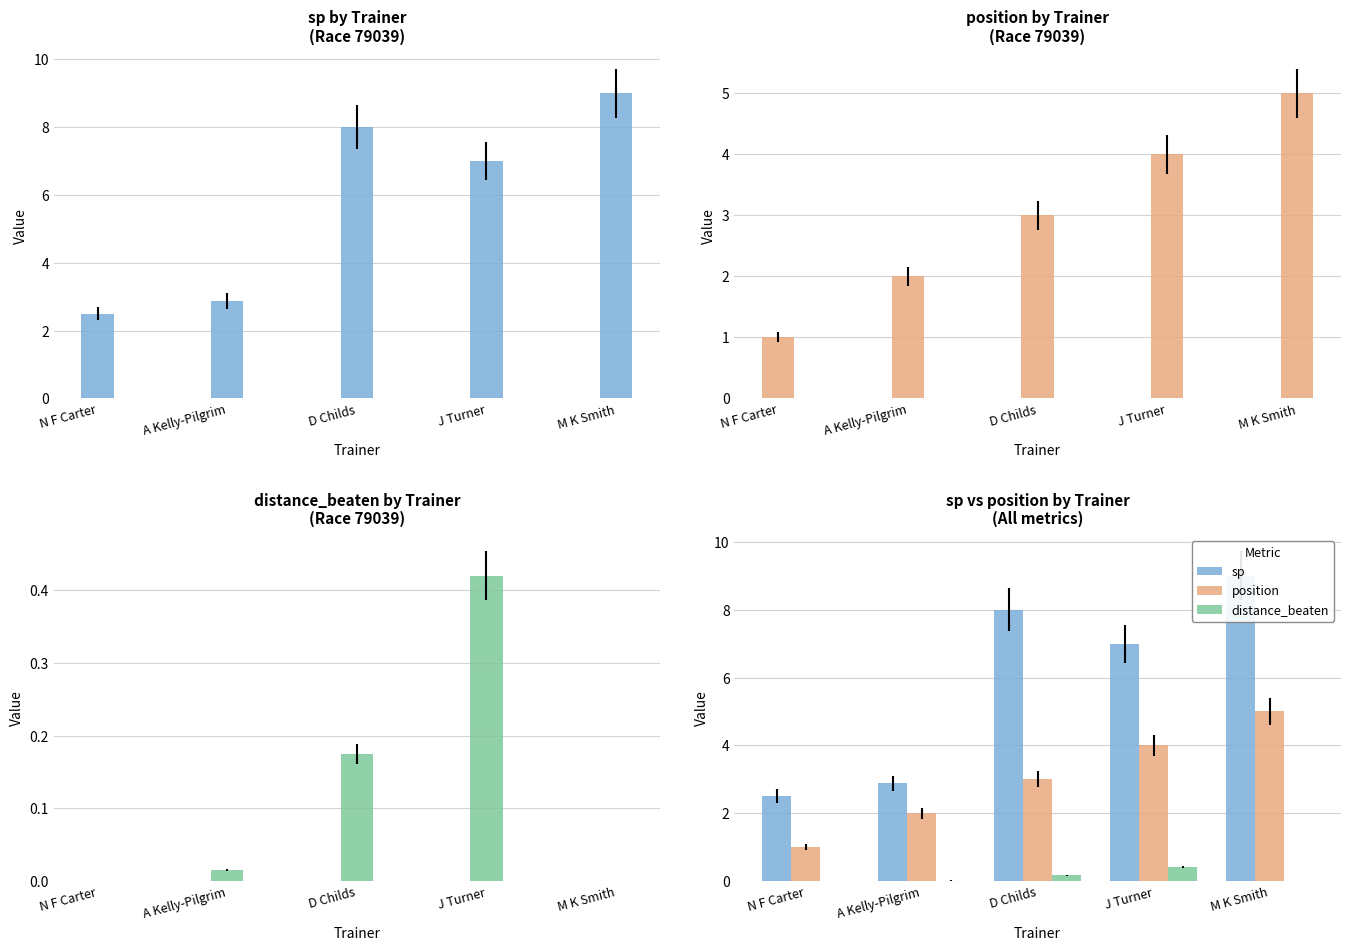

Which series has the largest total across all categories?

sp